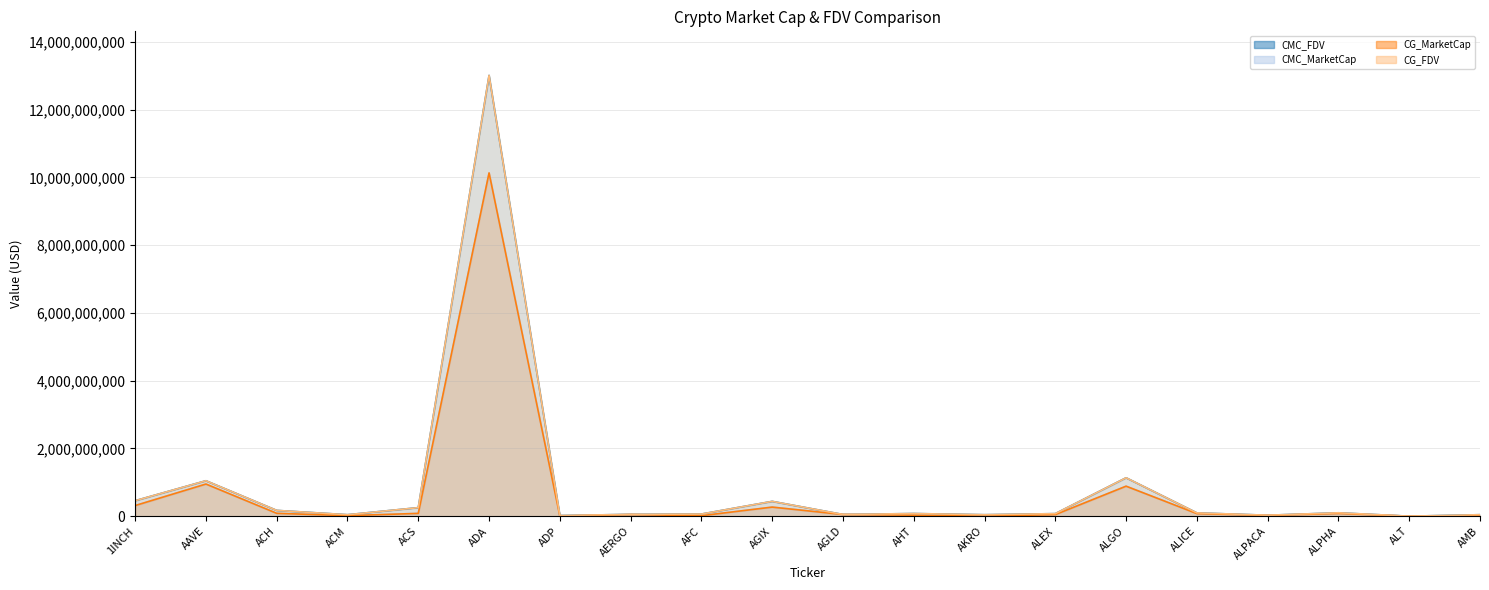

What is the difference between the CMC_MarketCap_line values at AGLD and AHT?

19024661